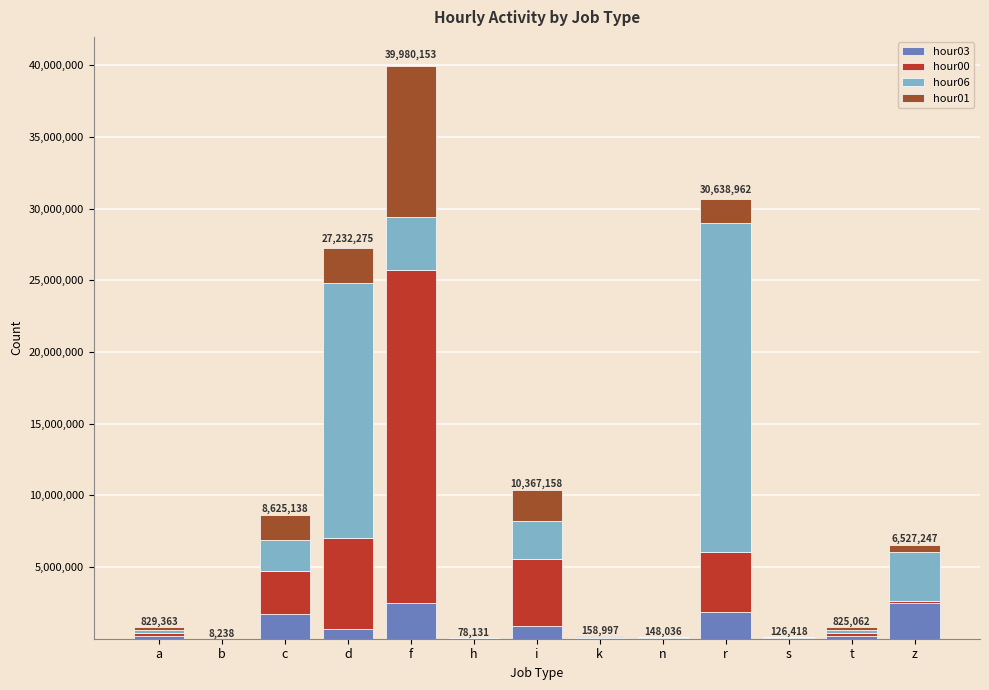

At which category is the sum across all series the highest?

f